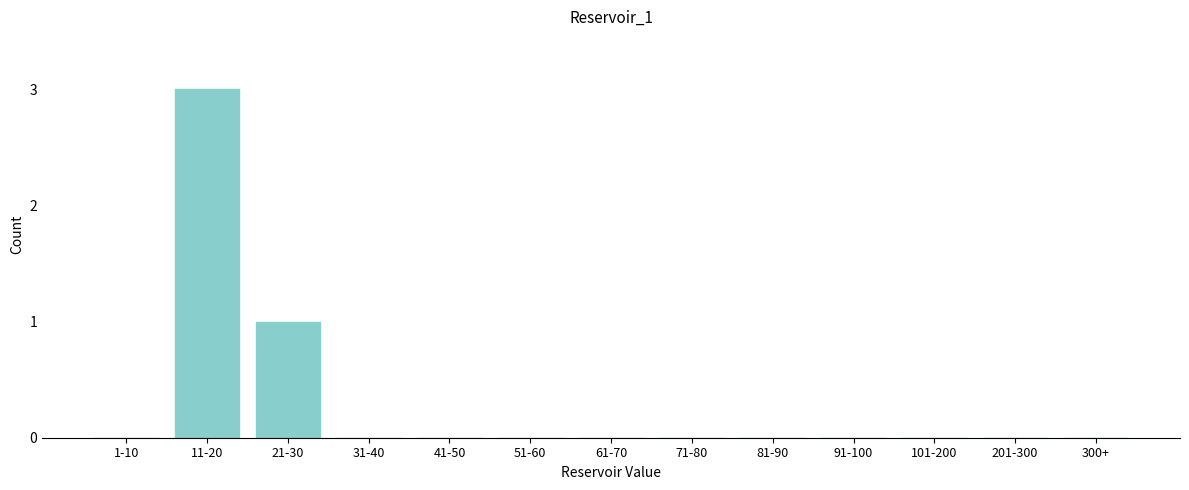

Reading left to right, extract all data points from this chart.

1-10=0	11-20=3	21-30=1	31-40=0	41-50=0	51-60=0	61-70=0	71-80=0	81-90=0	91-100=0	101-200=0	201-300=0	300+=0